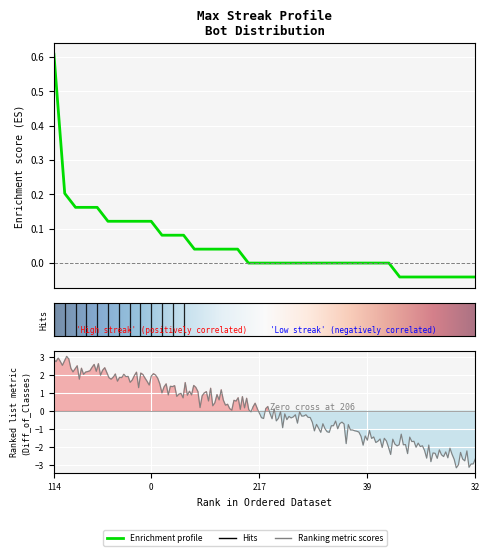

Which category has the highest value across all series?

114